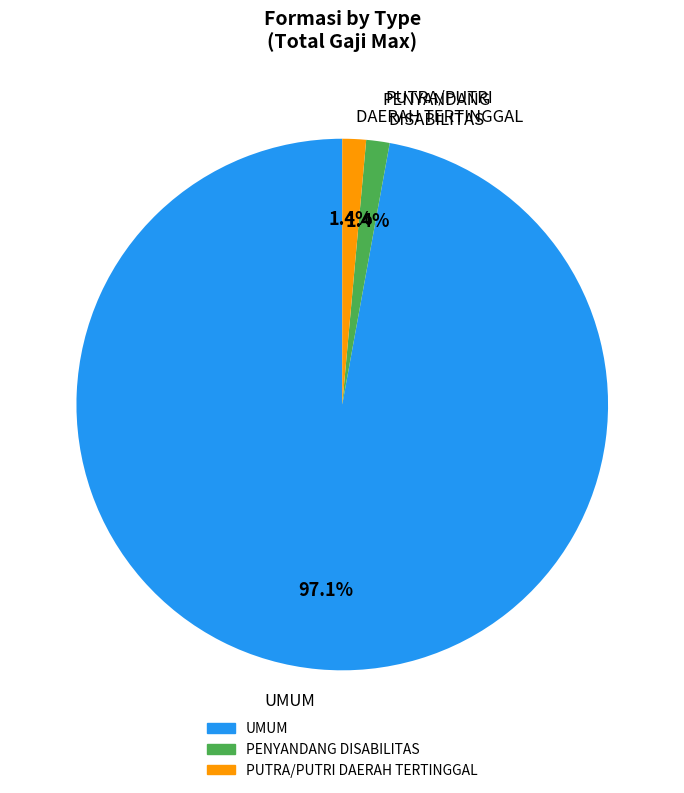

What portion of the pie excludes PENYANDANG DISABILITAS?

98.6%